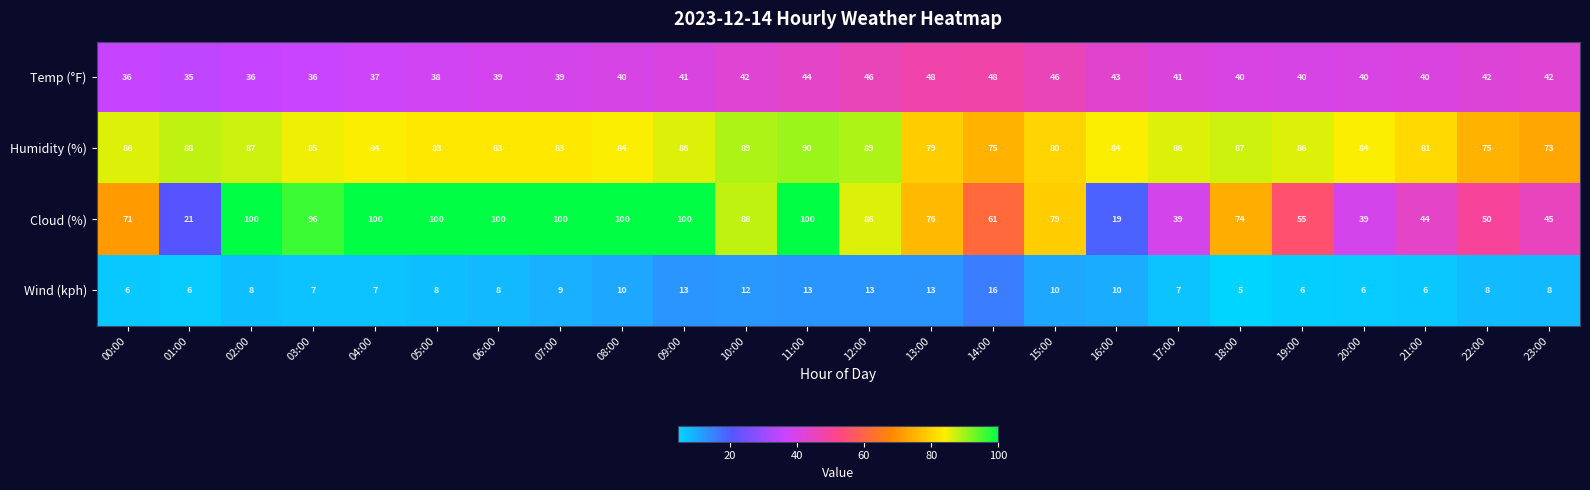

At which label does Wind (kph) reach its minimum?

18:00